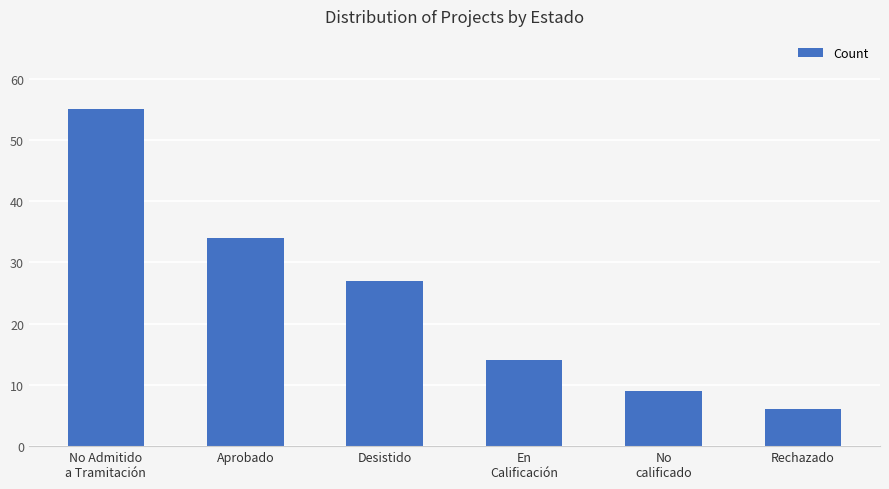

What is the ratio of the value at Desistido to the value at En
Calificación?

1.9